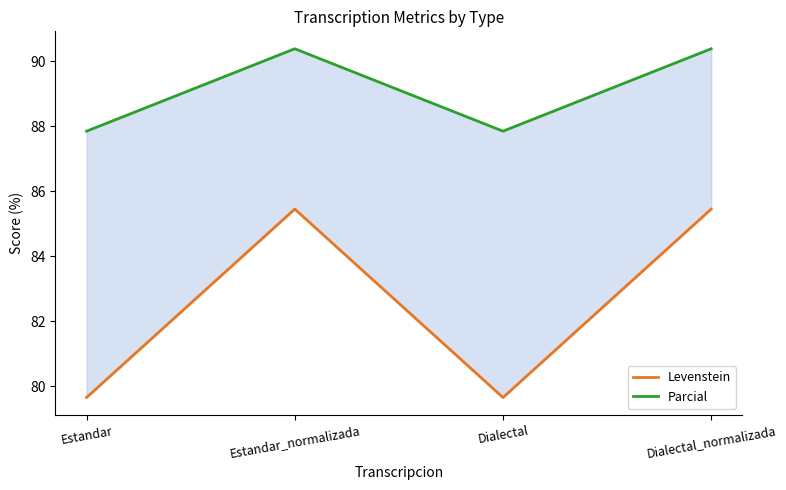

Which series has the largest total across all categories?

Parcial